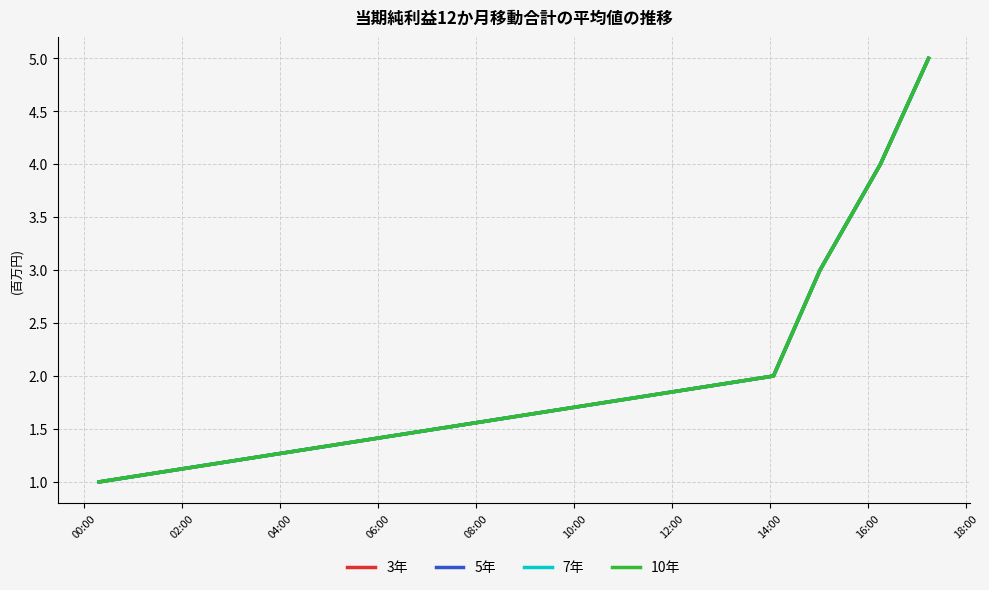

Is this an area chart (filled region under the line)?

No